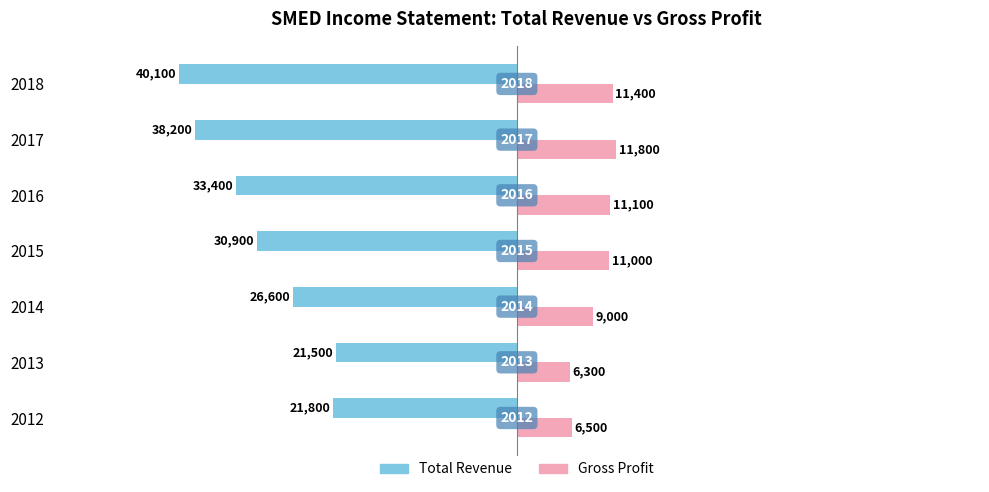

What are all the series names shown in the legend?

Total Revenue, Gross Profit